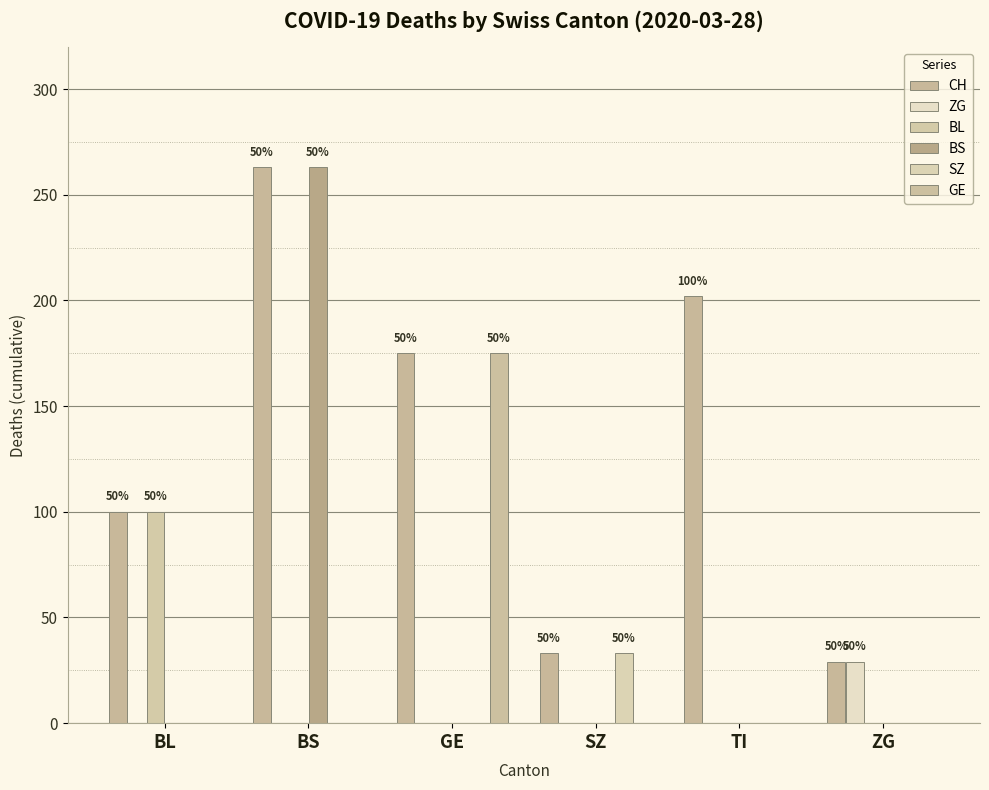

How many distinct data groups are displayed?

6